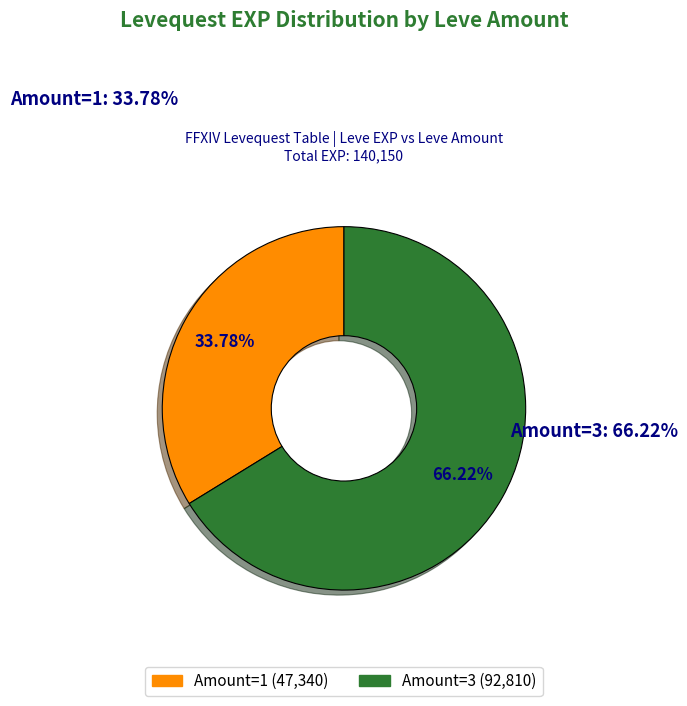

Does any single category account for the majority?

Yes